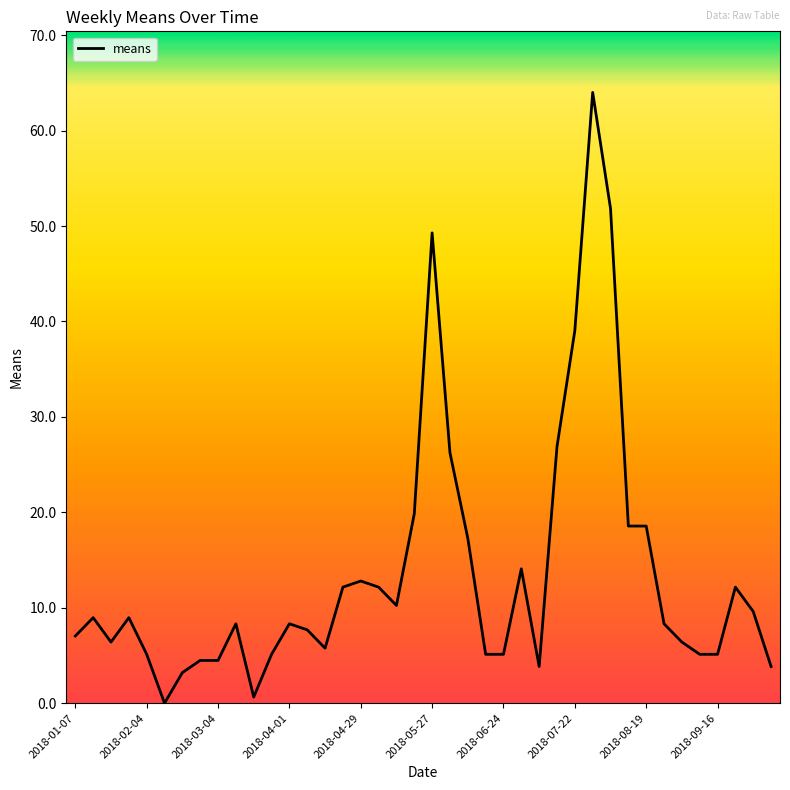

How many lines are shown in the chart?

1